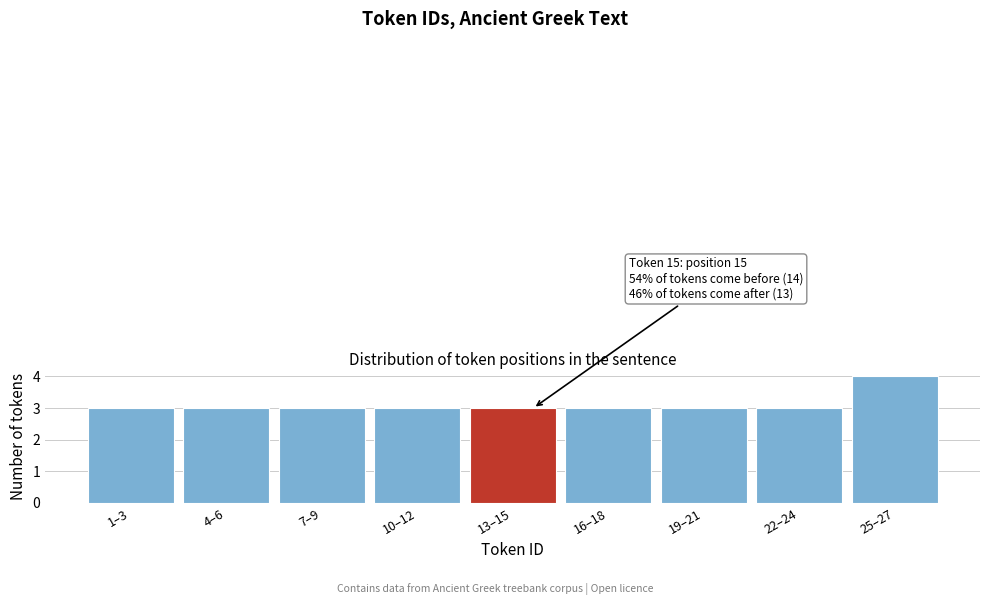

Reading left to right, list all the values displayed in this chart.

1–3=3	4–6=3	7–9=3	10–12=3	13–15=3	16–18=3	19–21=3	22–24=3	25–27=4